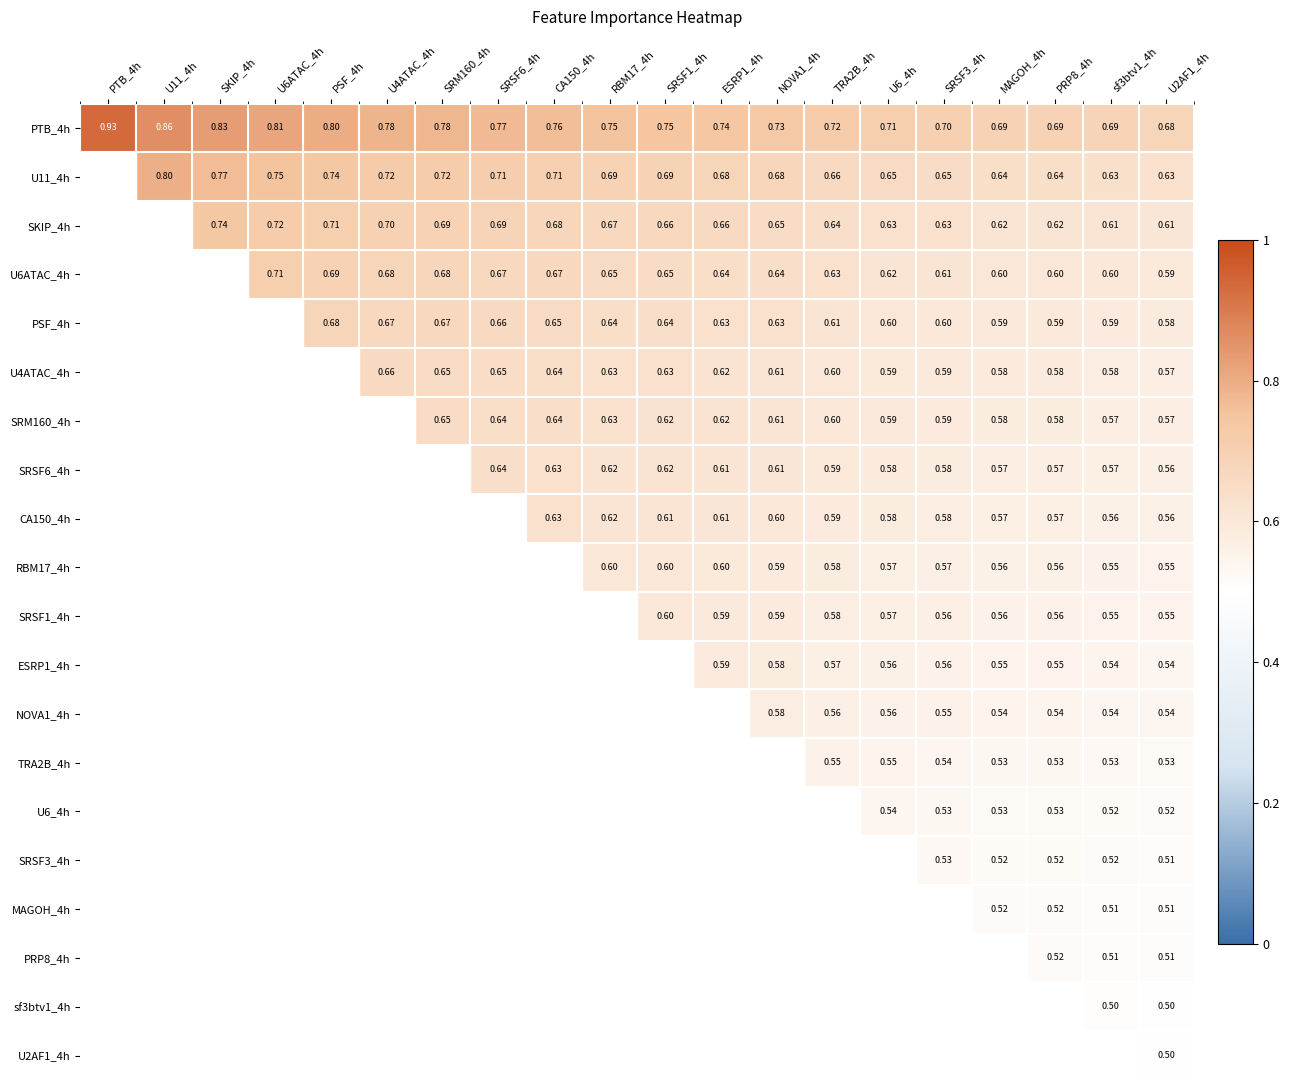

Is the value of U6ATAC_4h at TRA2B_4h greater than the value of U11_4h at SRSF1_4h?

No